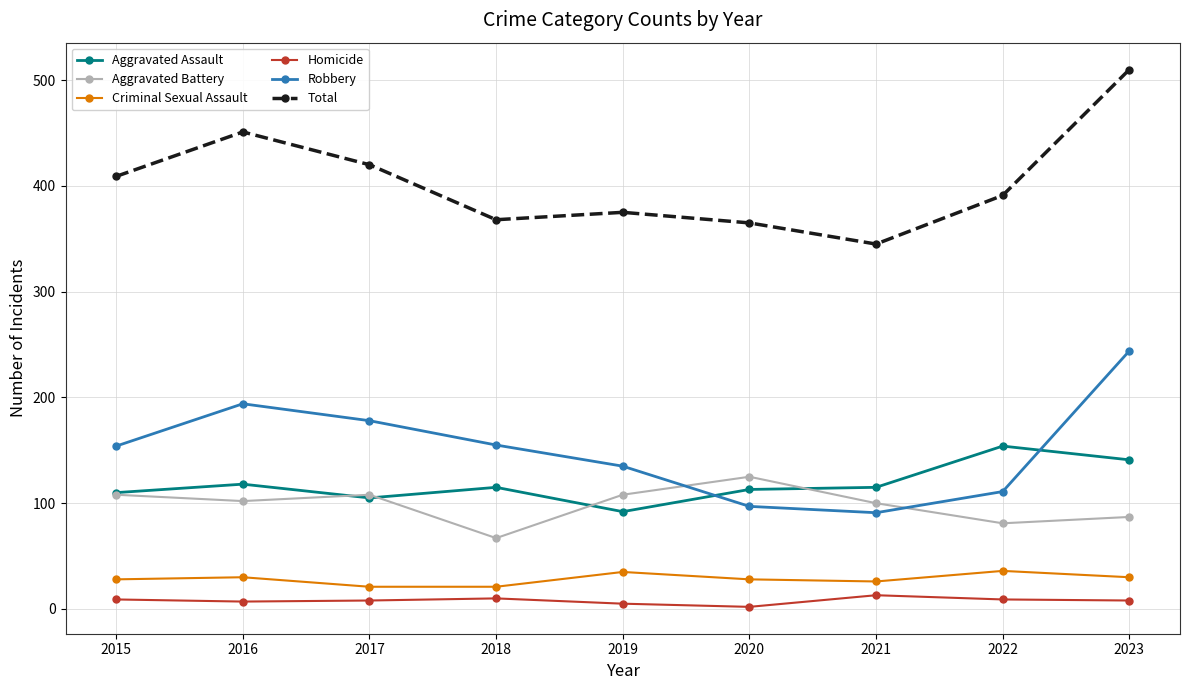

True or false: Homicide and Aggravated Battery cross at least once.

False